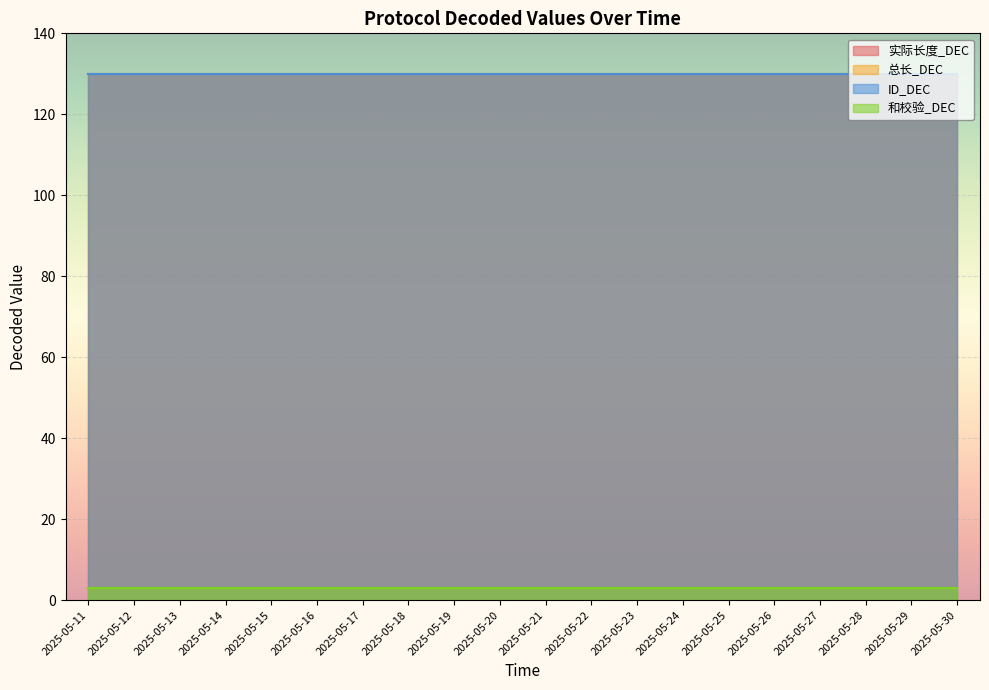

What is the value of the ID_DEC point at the 16th from the left?

130